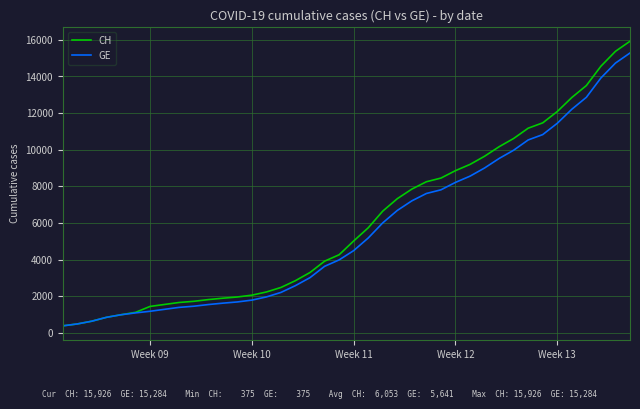

What is the minimum value shown in the chart?

375